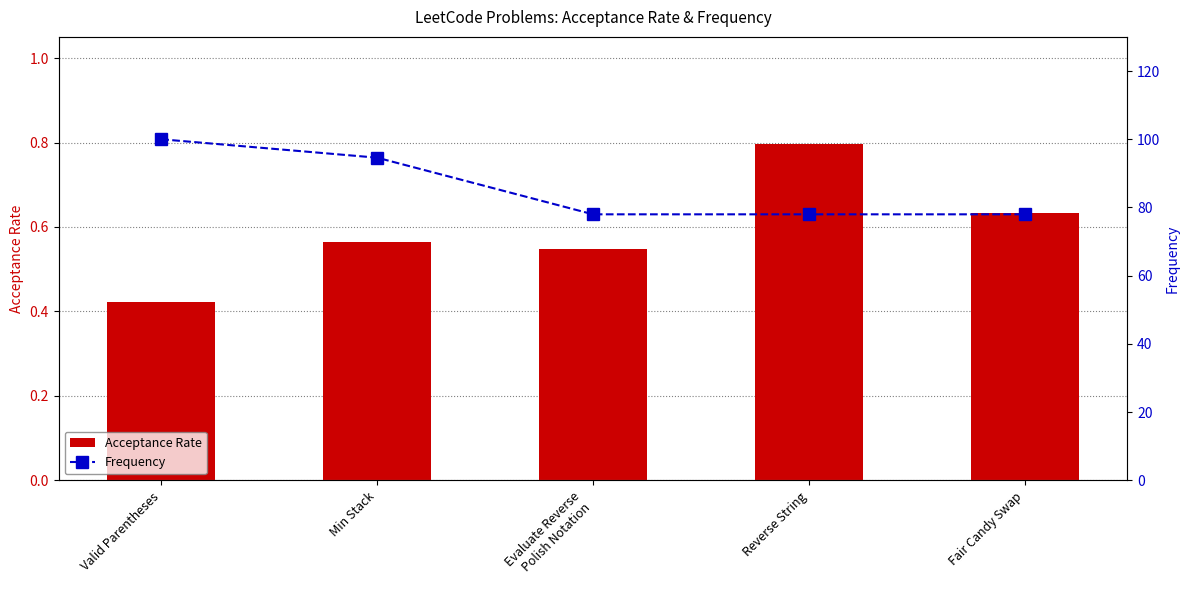

What is the maximum value shown in the chart?

100.0